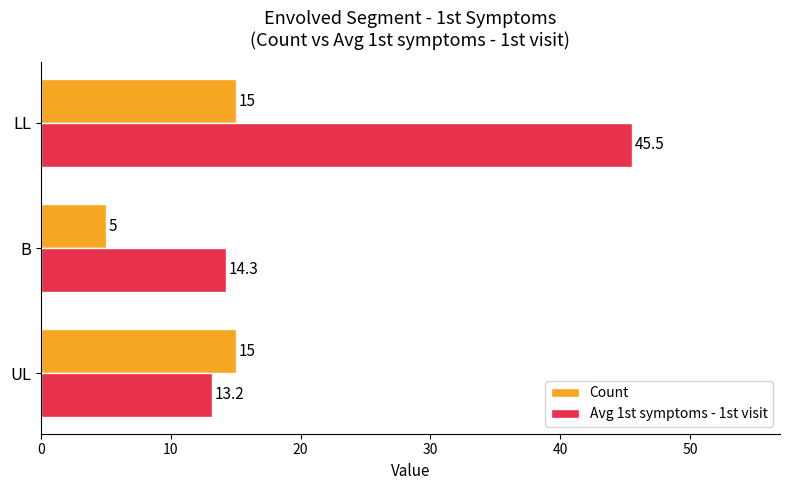

Which series changed the most between UL and B?

Count